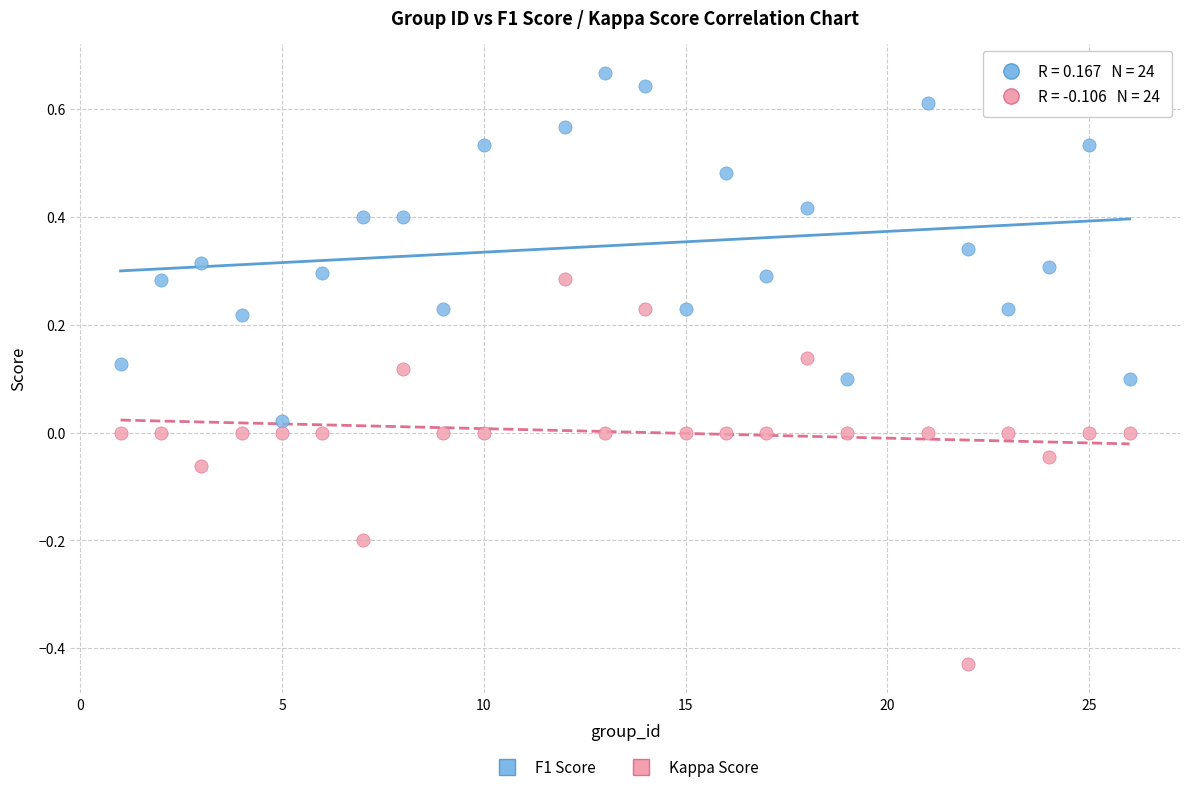

Across all data points, what is the range of X values (max minus min)?

25.0